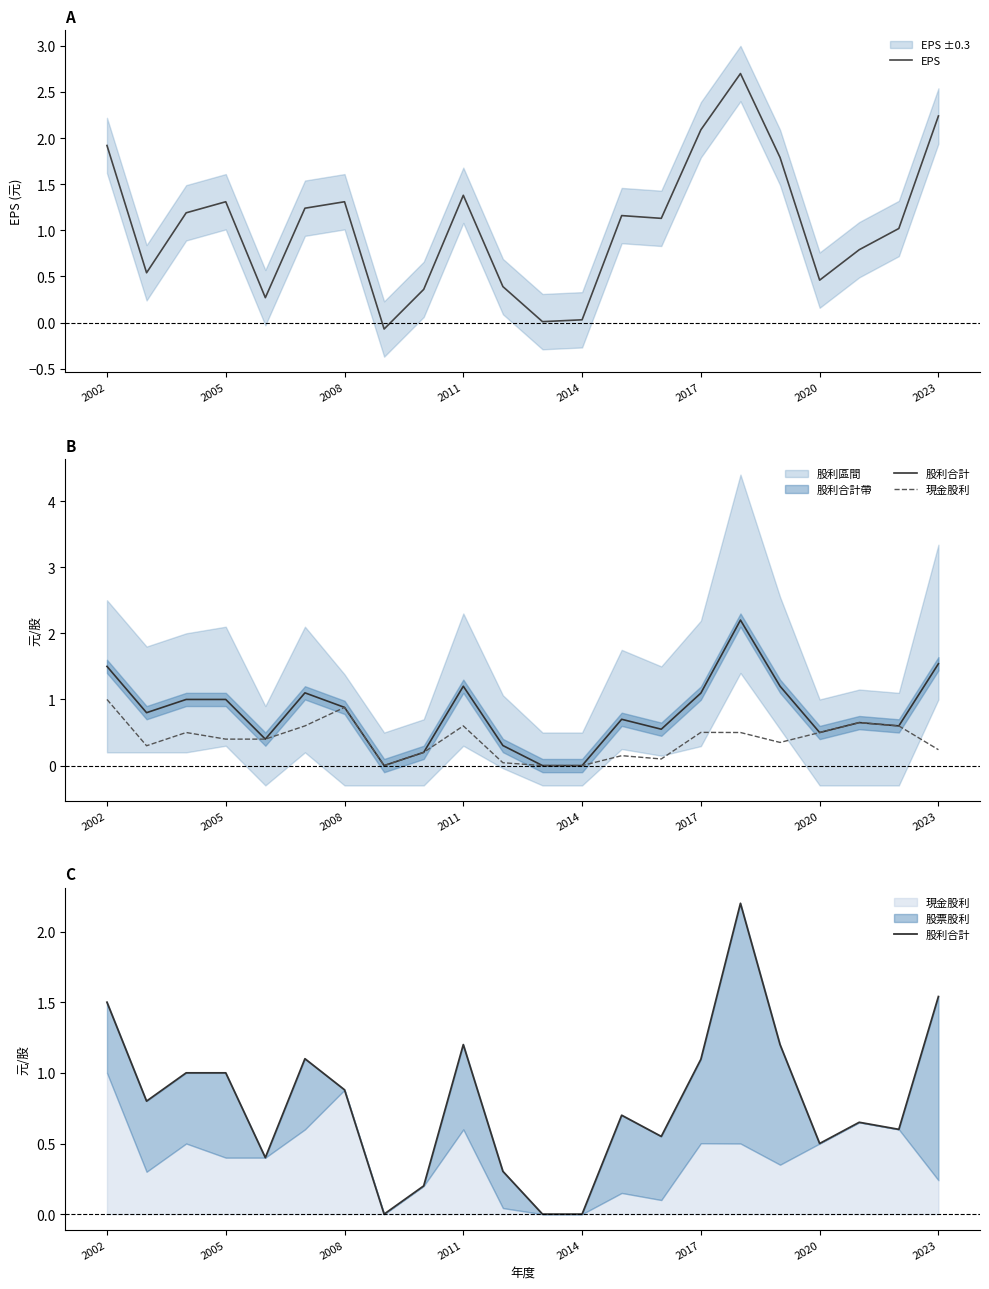

The EPS series shows 1.9 at 2002. True or false?

True